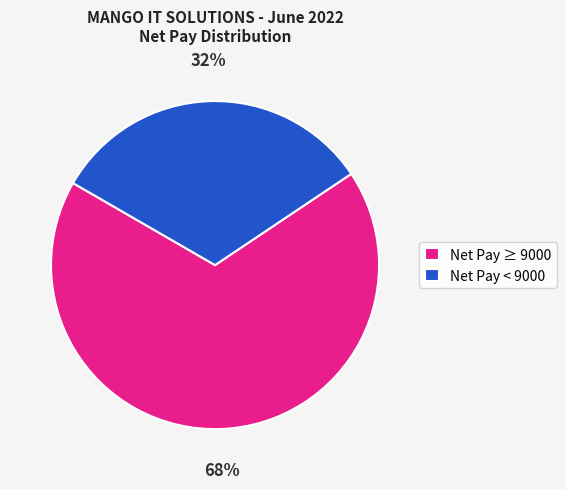

The Net Pay < 9000 slice represents 20% of the pie. True or false?

False